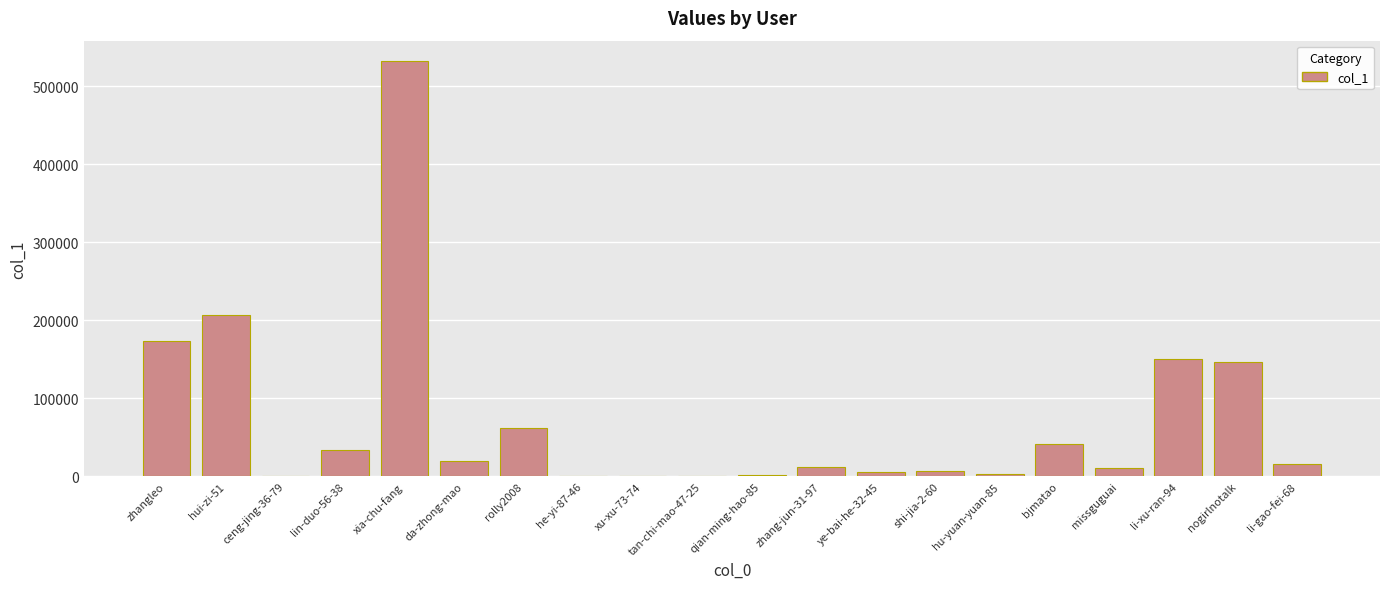

What is the maximum value shown in the chart?

531634